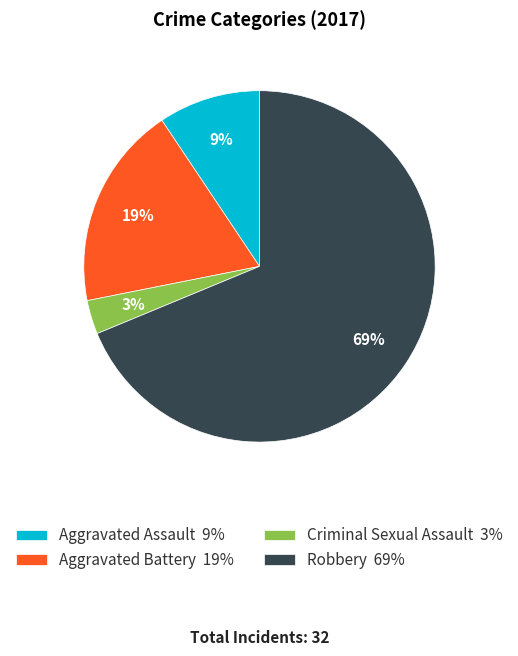

Which has a higher value, Criminal Sexual Assault 3% or Aggravated Assault 9%?

Aggravated Assault 9%